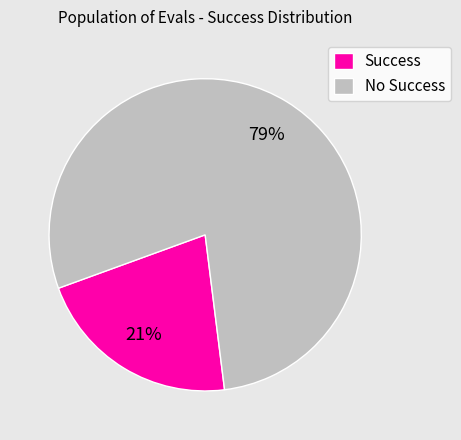

Is it true that No Success is 79% of the pie?

True